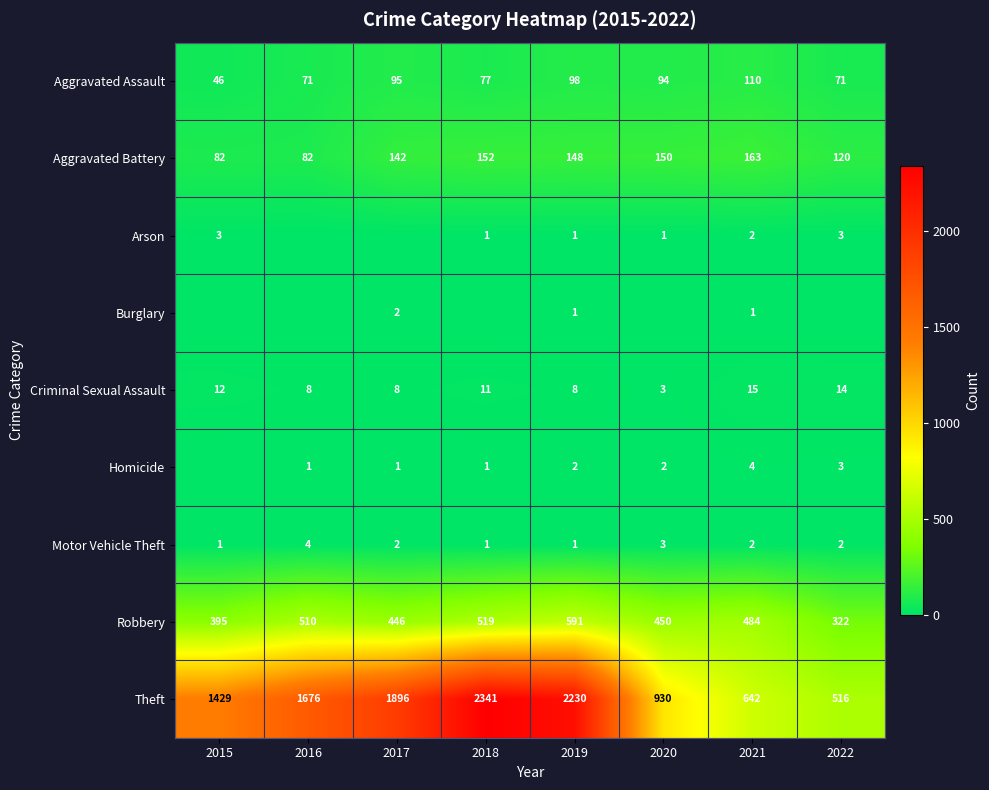

Is the value of Aggravated Assault at 2016 greater than the value of Arson at 2018?

Yes